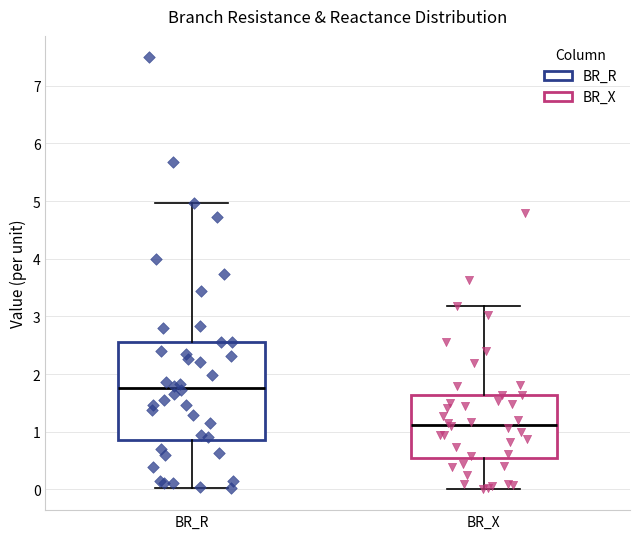

Which box is the tallest, from its lower edge to its upper edge?

BR_R